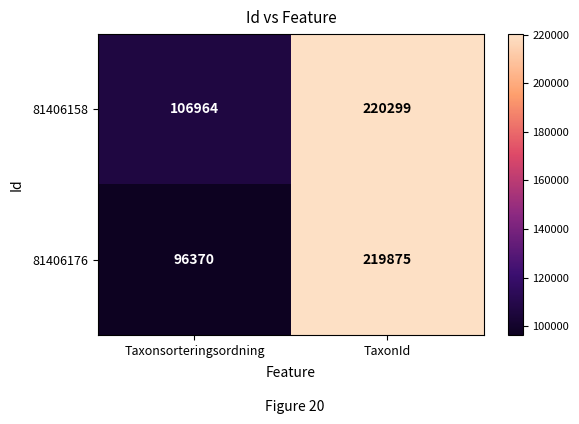

Which category has the highest value across all series?

TaxonId